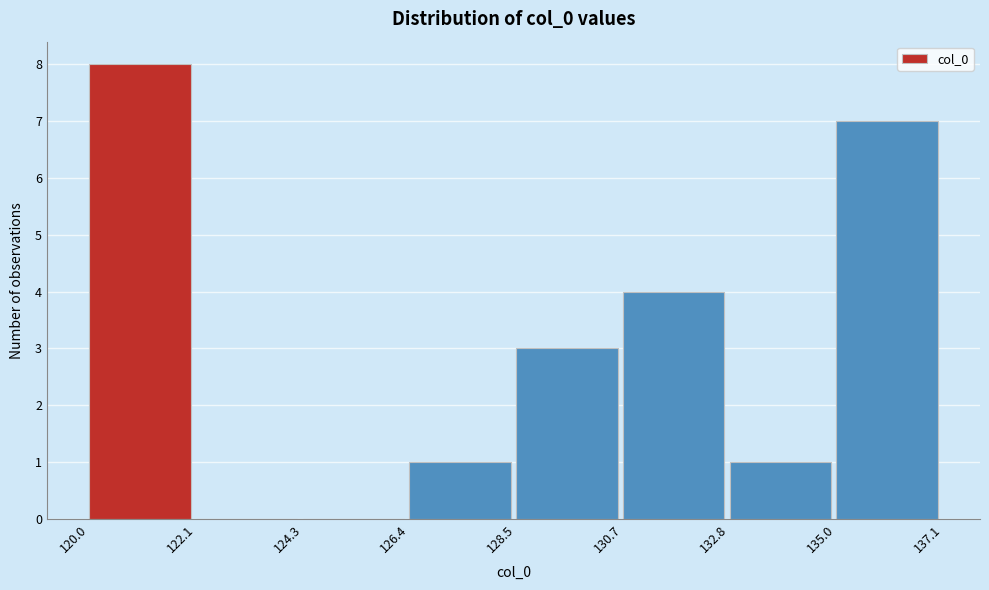

How tall is the bar that spans 130.7 to 132.8 on the x-axis? The values are not printed on the chart, so give them approximately, as read against the axis.

4